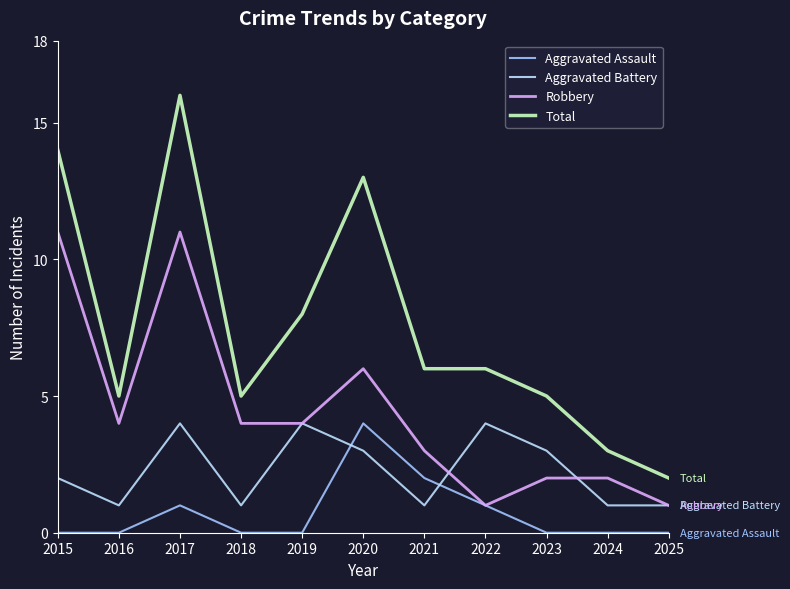

At which label is Robbery closest to 6?

2020